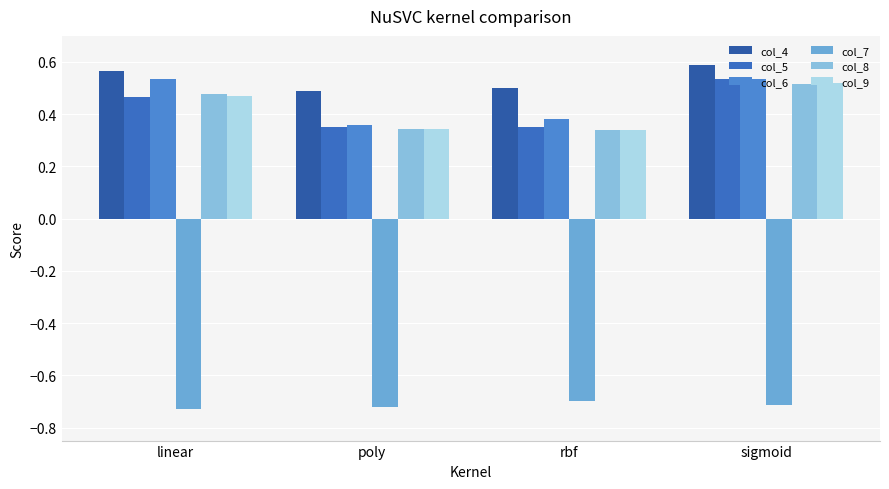

What is the approximate value of col_6 at linear?

0.5